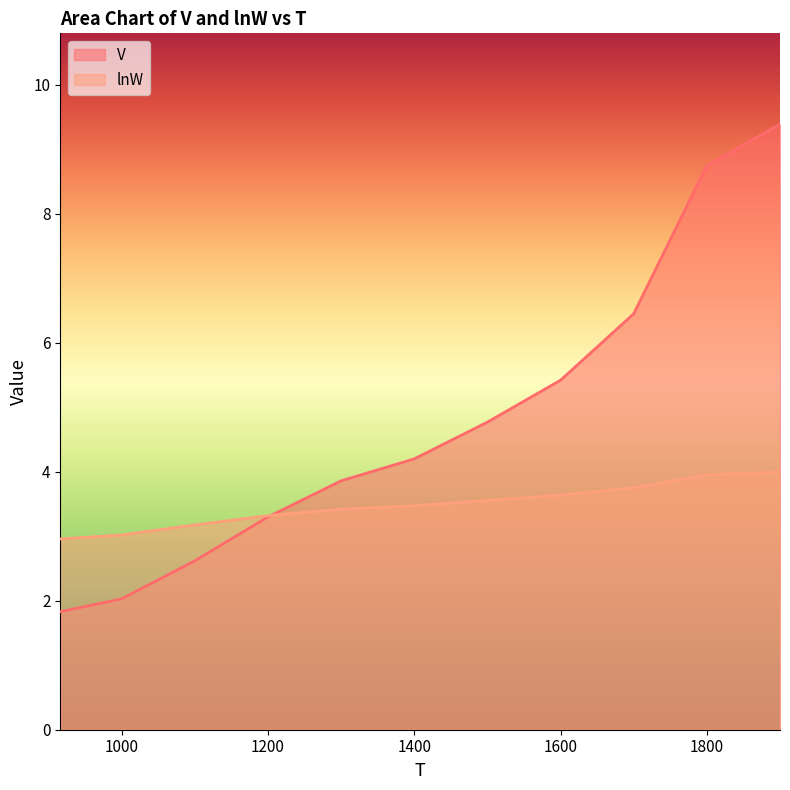

What is the sum of the V values at 1400 and 1000?

6.2